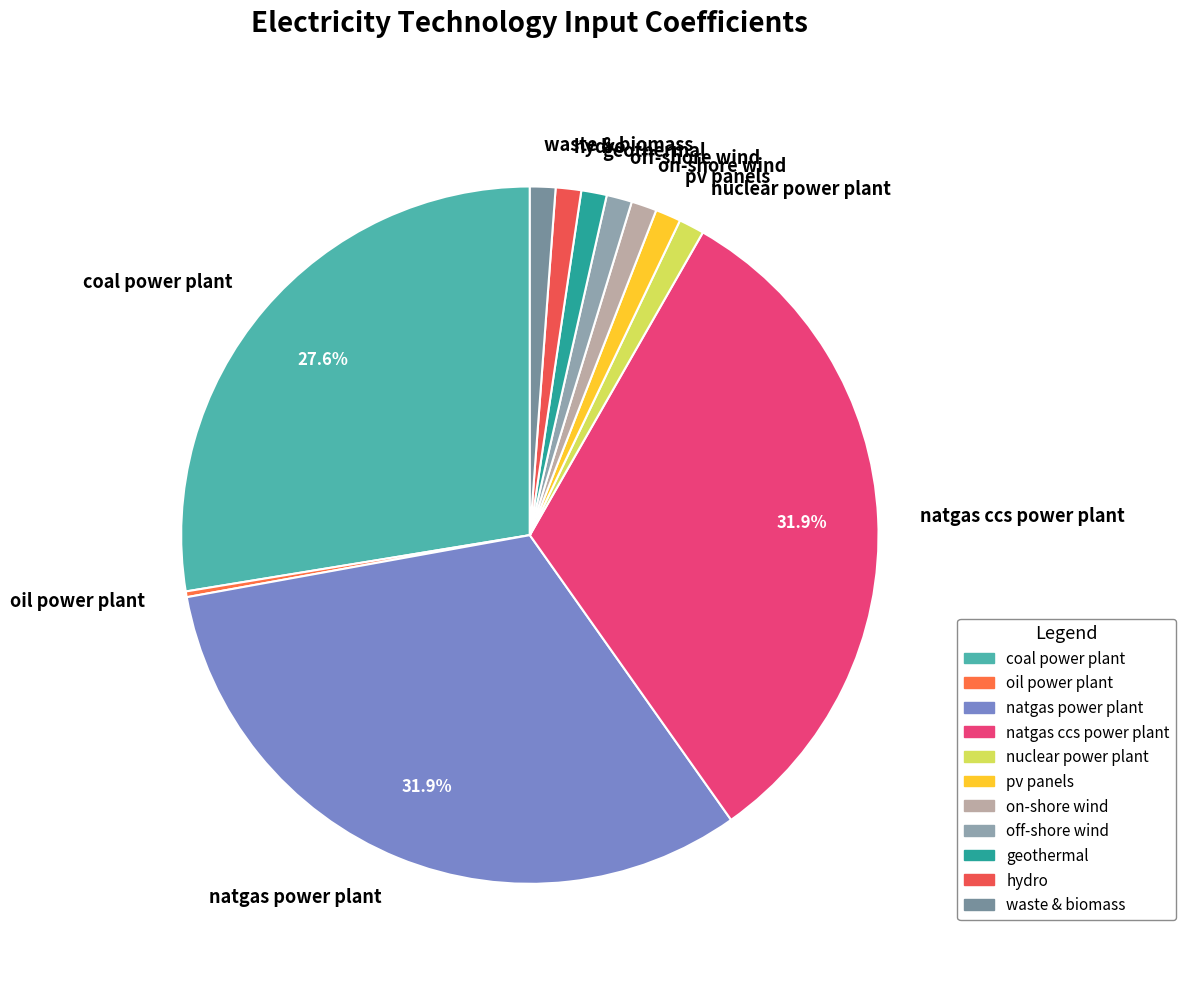

Which has a higher value, geothermal or natgas power plant?

natgas power plant